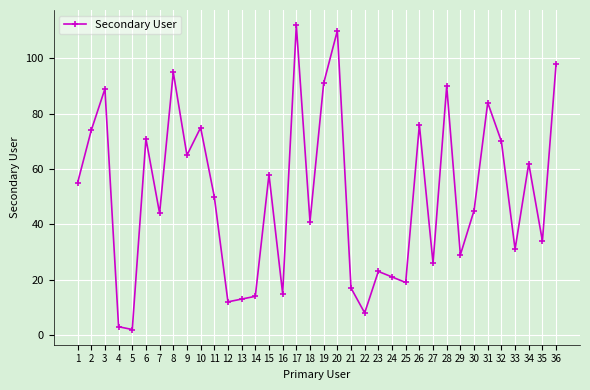

How many interior local valleys (lower than both neighbors) does the data have?

12